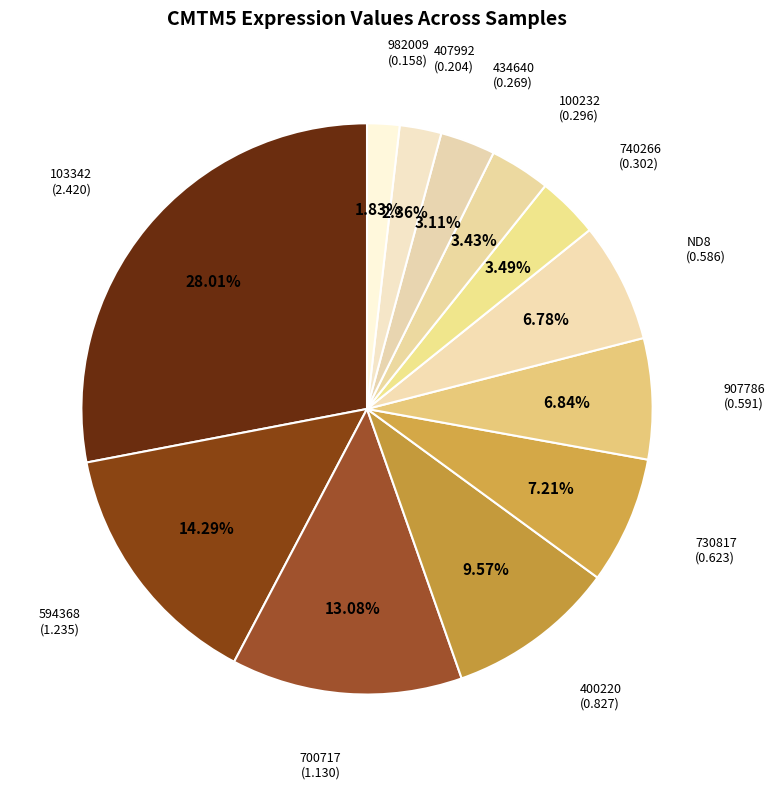

Do 400220 (0.827) and 982009 (0.158) together represent more than half of the pie?

No